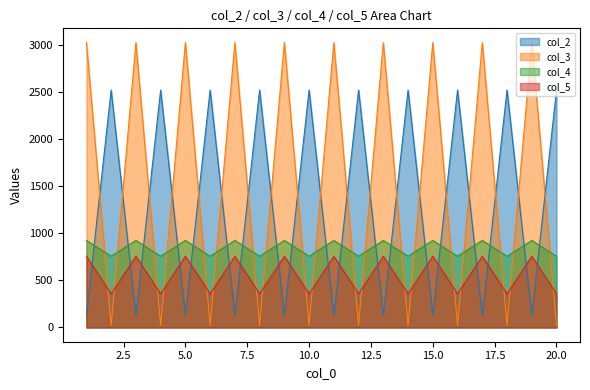

What is the average value of the col_2 series?

1323